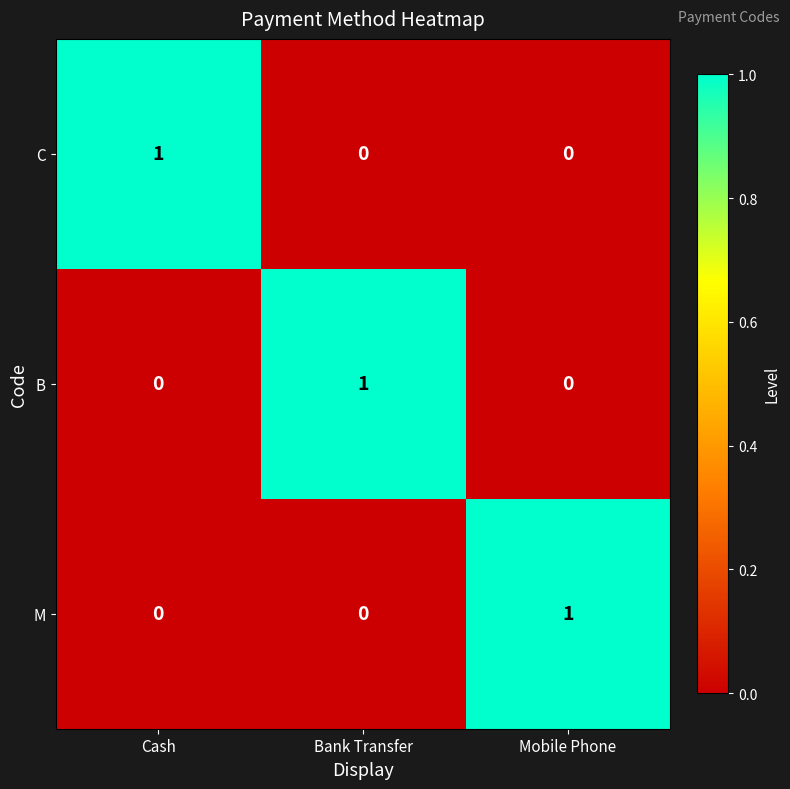

At which label does M reach its peak?

Mobile Phone